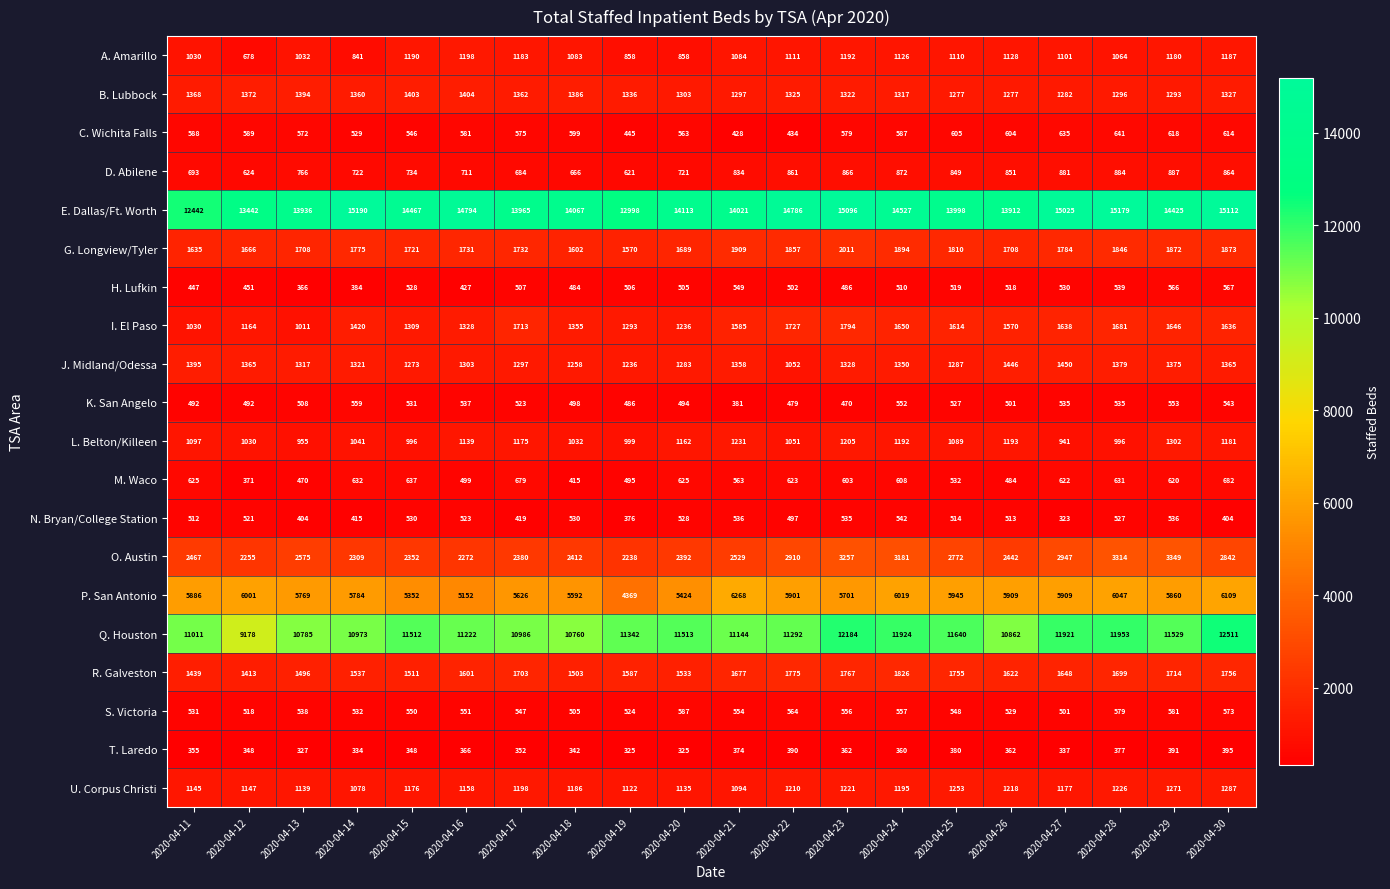

How many data points in N. Bryan/College Station are less than 521?

10